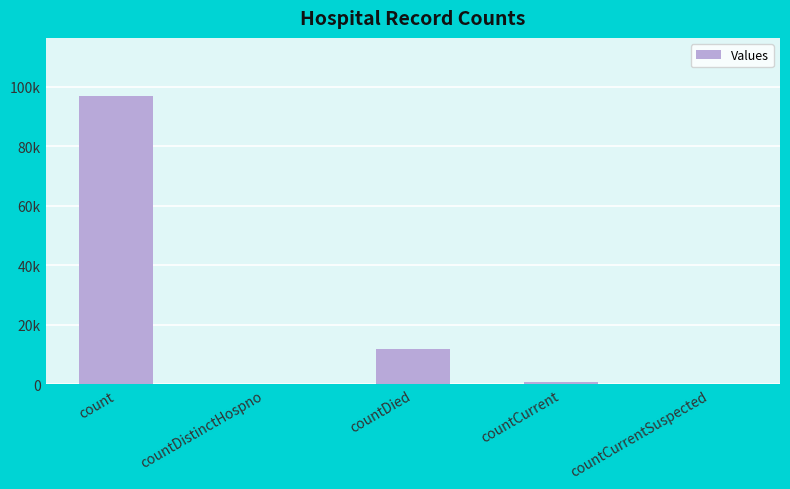

Reading left to right, extract all data points from this chart.

count=97073	countDistinctHospno=0	countDied=12035	countCurrent=780	countCurrentSuspected=0